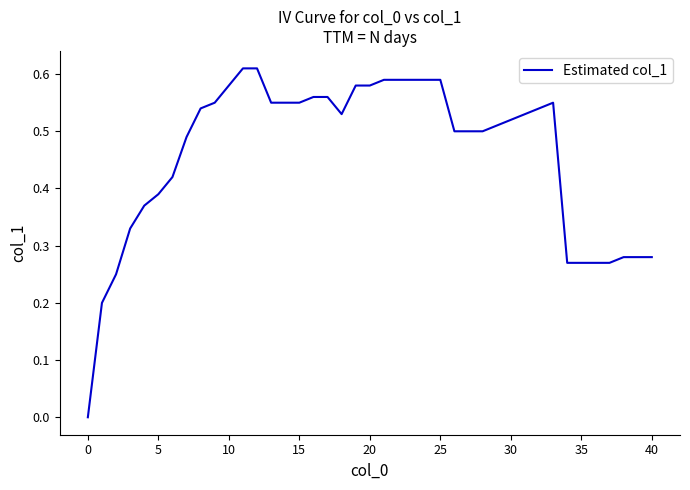

Does the chart have visible grid lines?

No